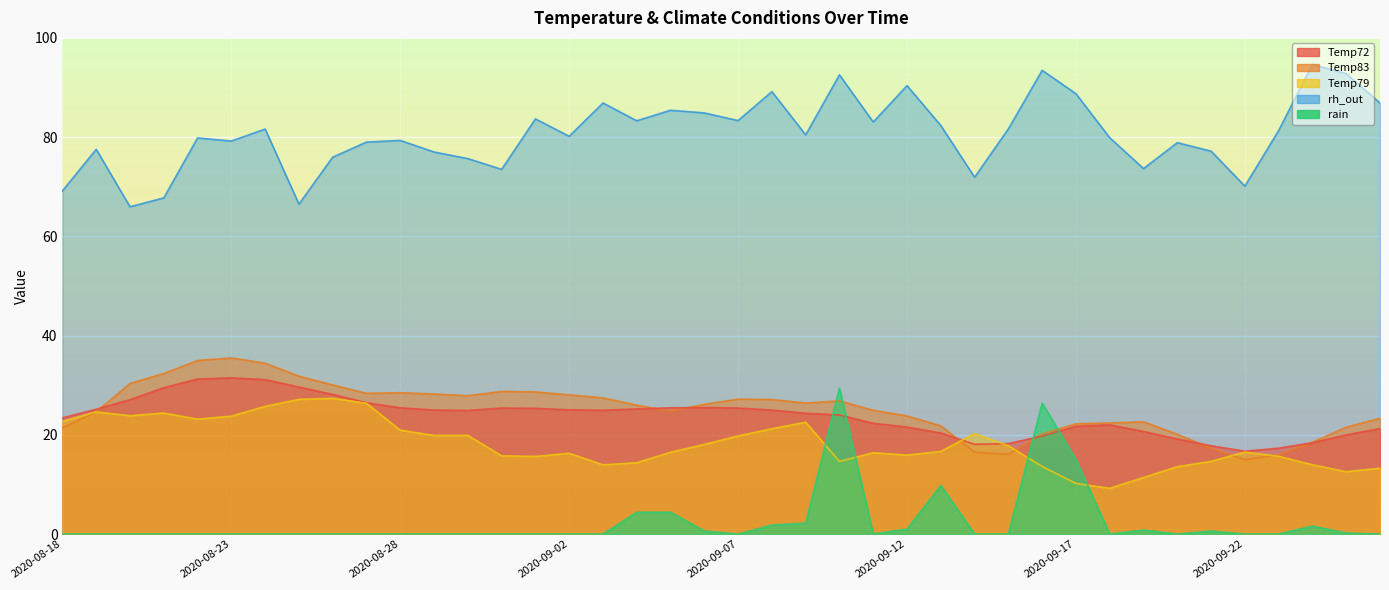

What is the sum of all Temp83 values?

1007.9